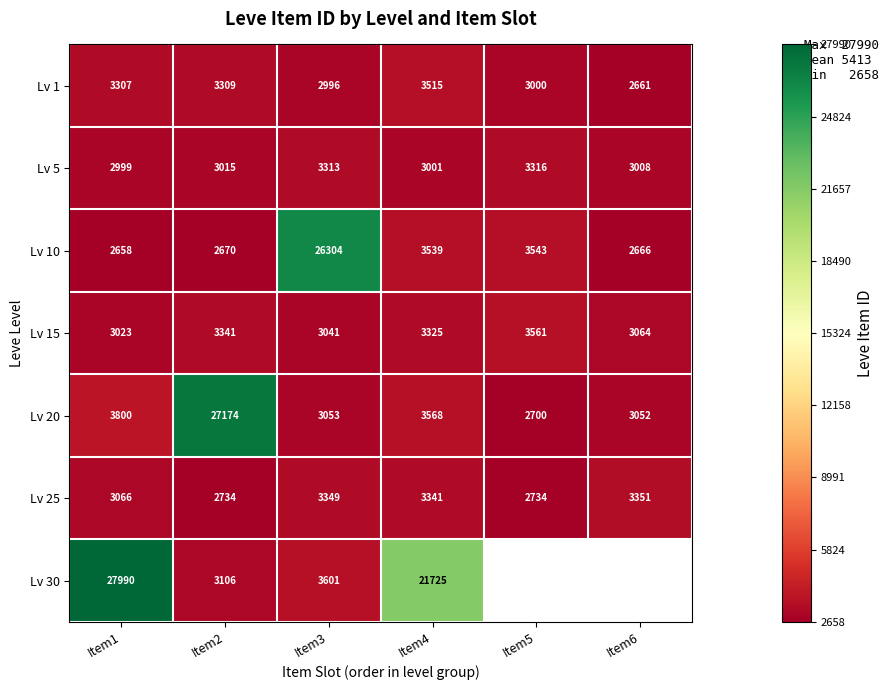

What is the difference between the highest and lowest values at Item3?

23308